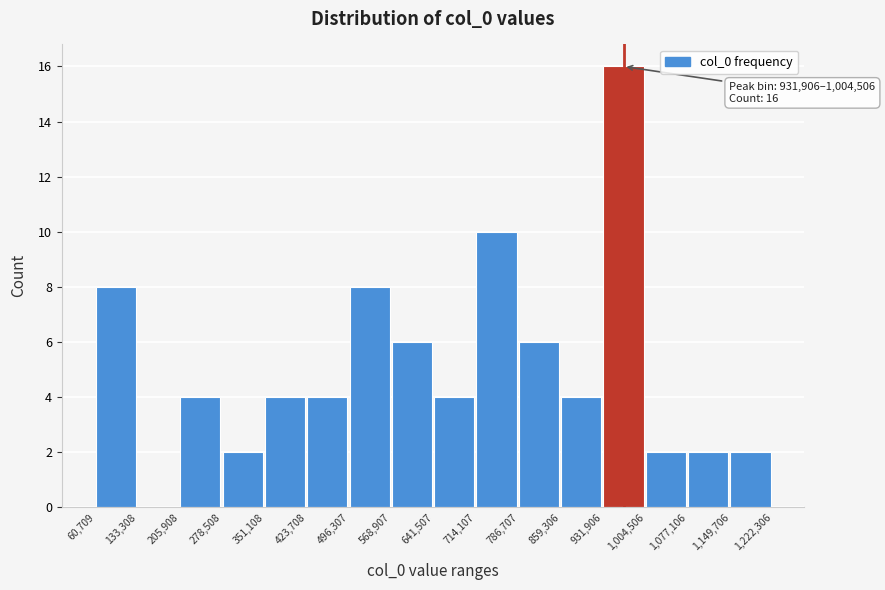

Over which range of the x-axis is the bar tallest?

931,906 to 1,004,506